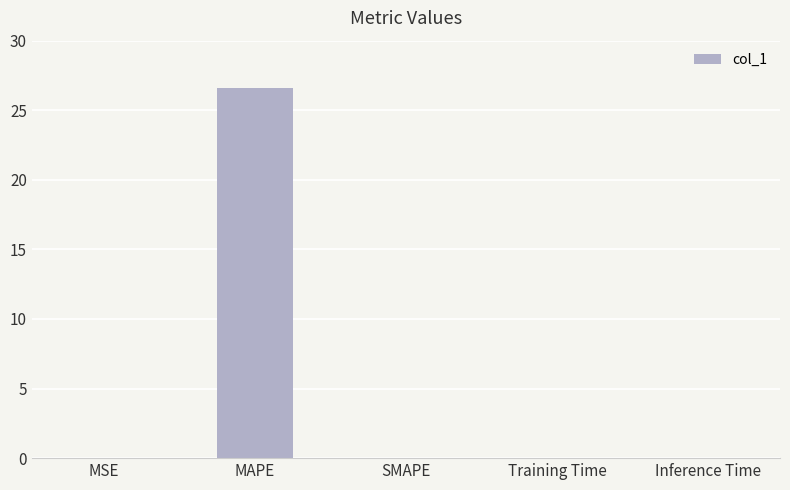

What is the greatest value displayed?

26.6